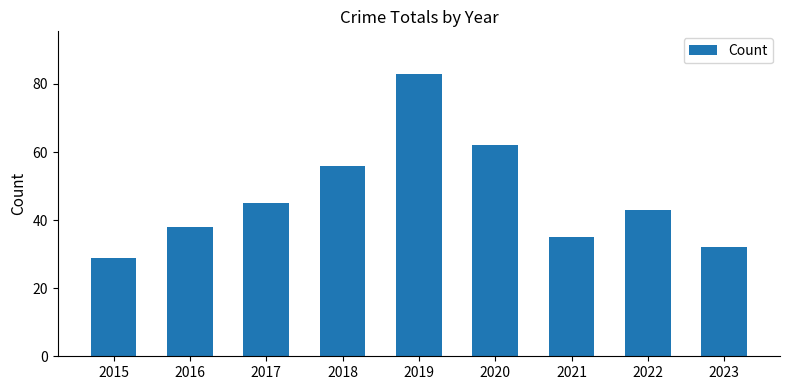

What is the difference between the values at 2023 and 2021?

3